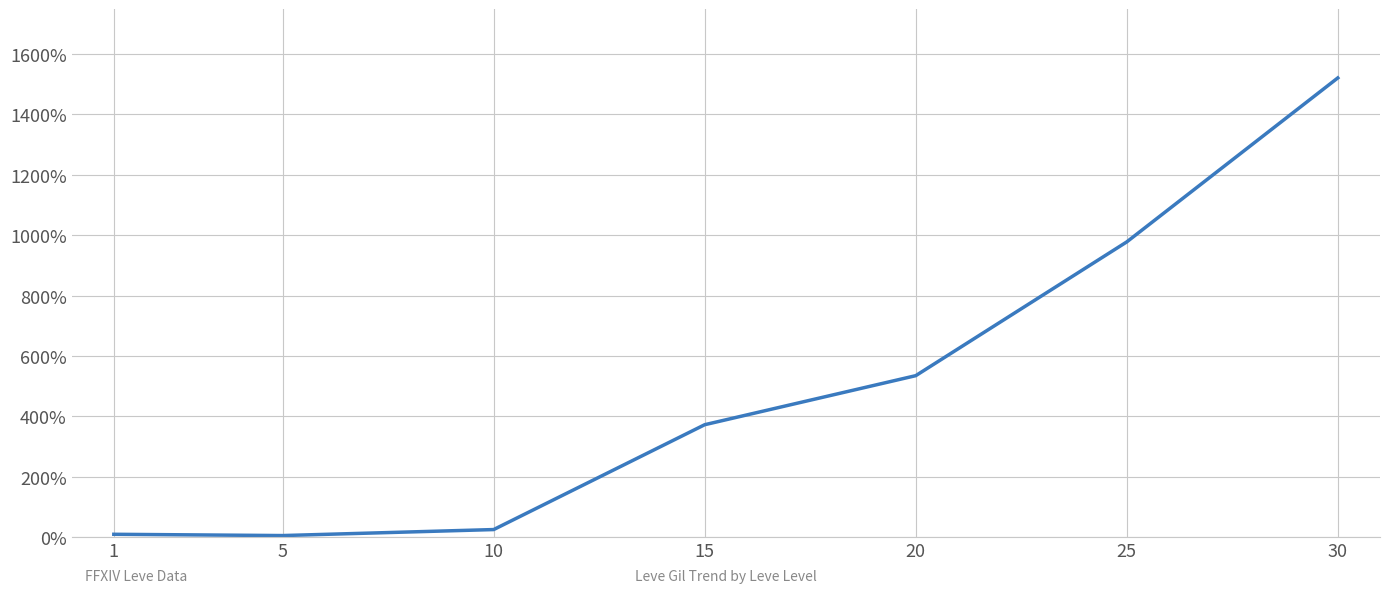

The value at 25 is 977.9. True or false?

True